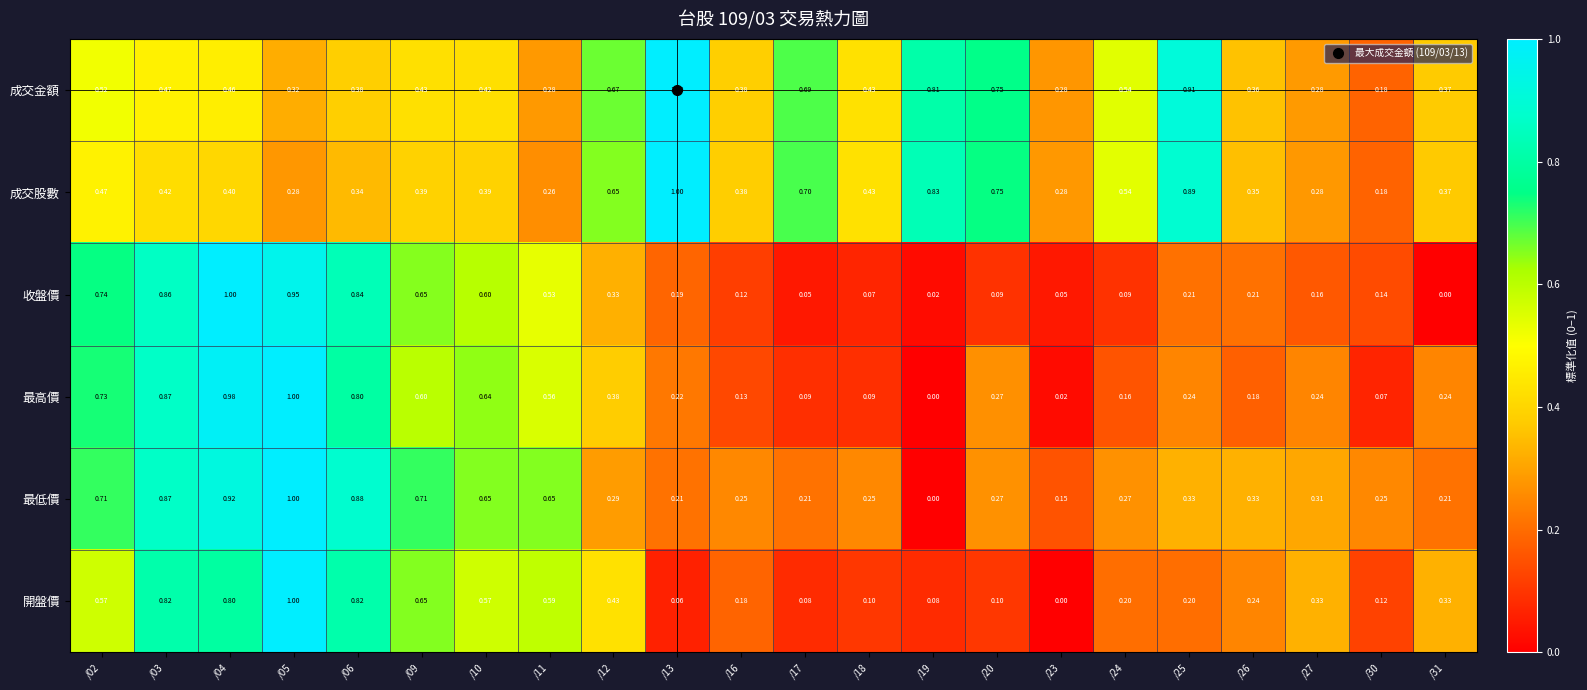

Which series changed the most between /13 and /25?

開盤價